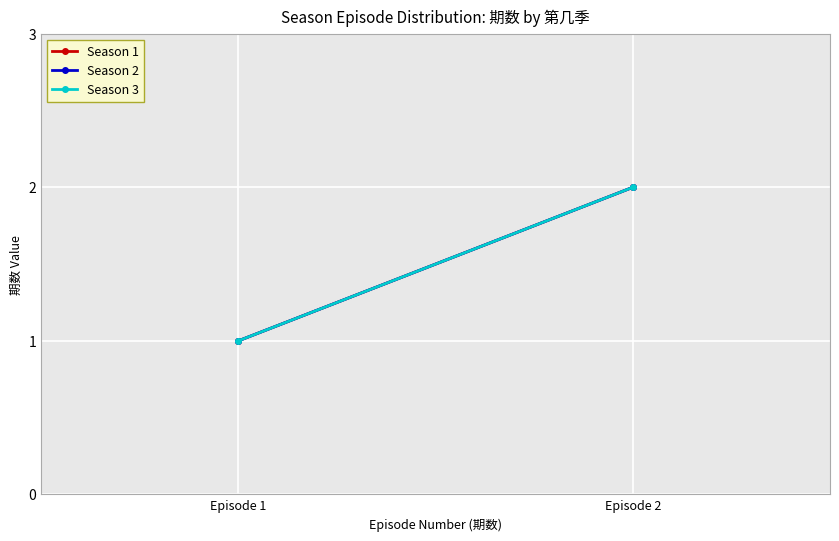

Reading right to left, list all the values displayed in this chart.

Season 1: Episode 2=2	Episode 1=1
Season 2: Episode 2=2	Episode 1=1
Season 3: Episode 2=2	Episode 1=1